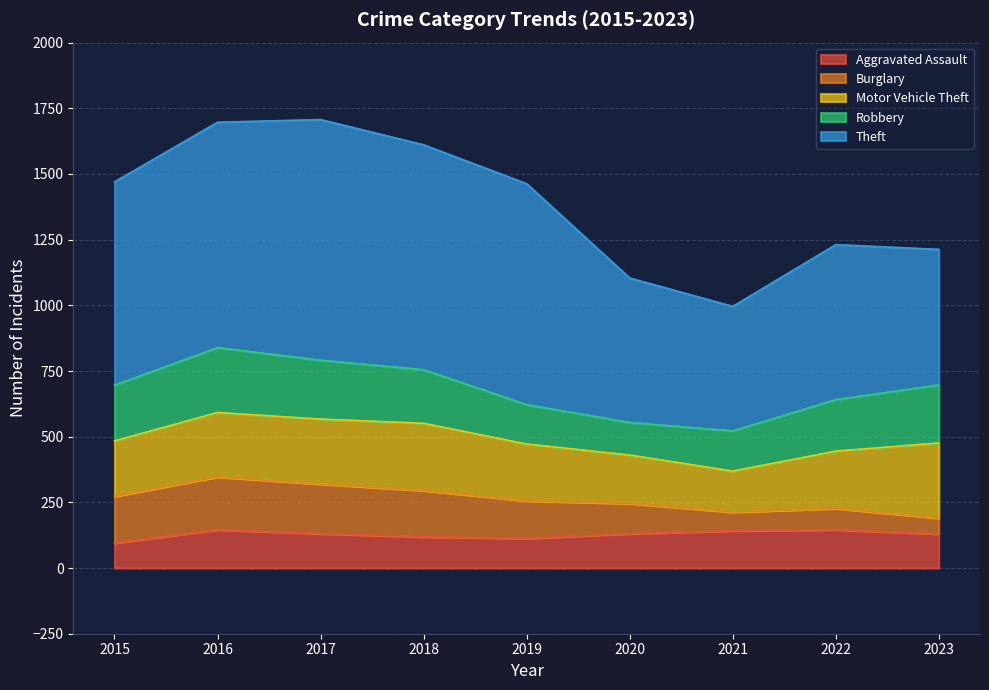

What is the minimum value for Theft?

474